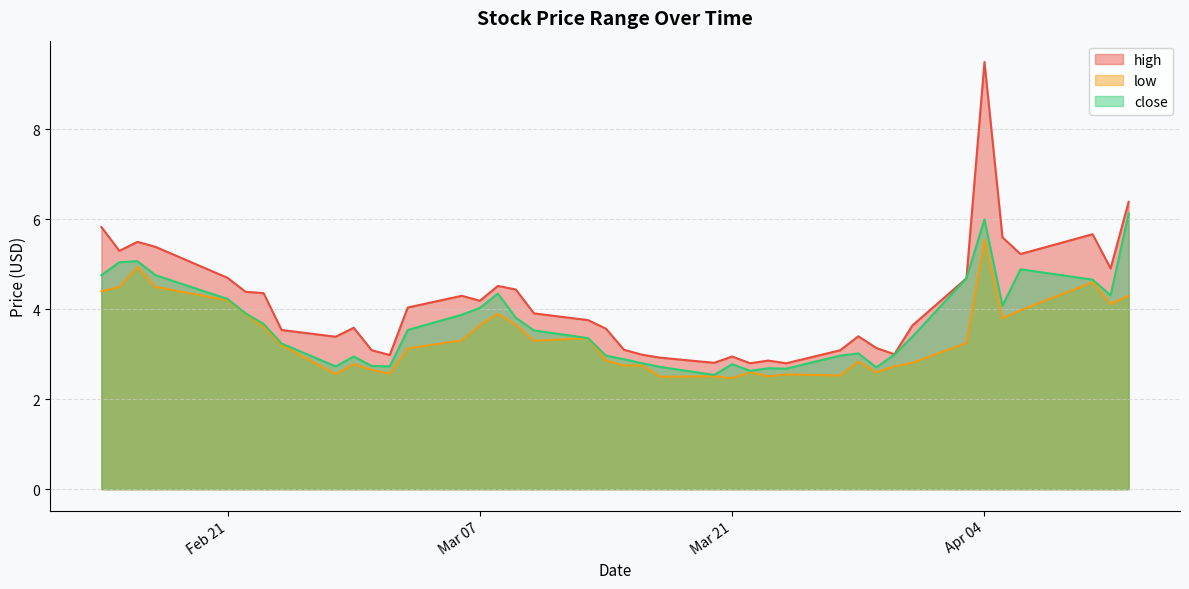

What is the spread (max minus min) of values at 2023-03-29?

0.5